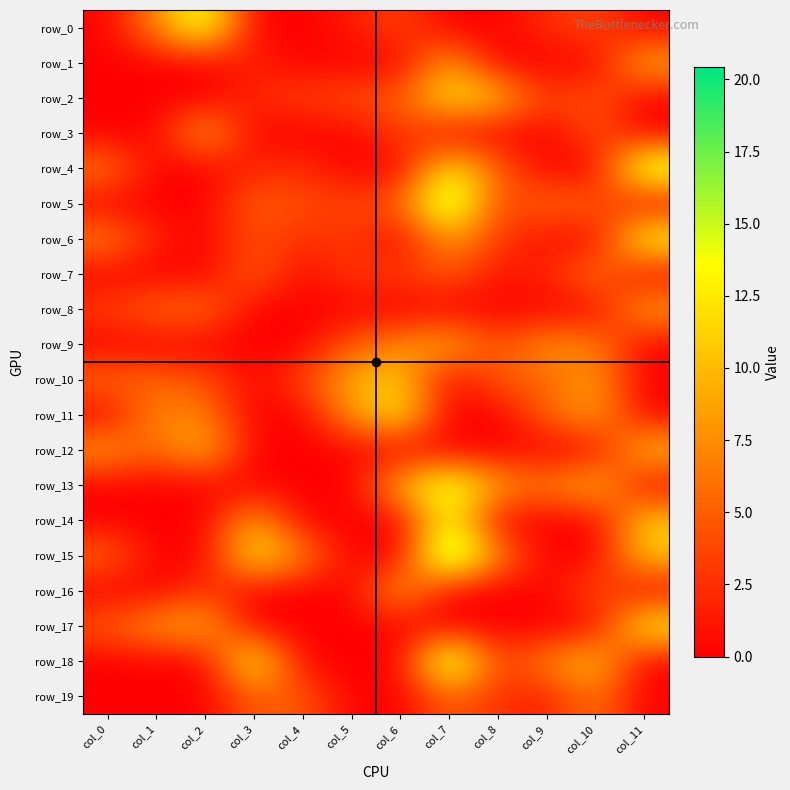

What is the sum of all row_8 values?

24.0